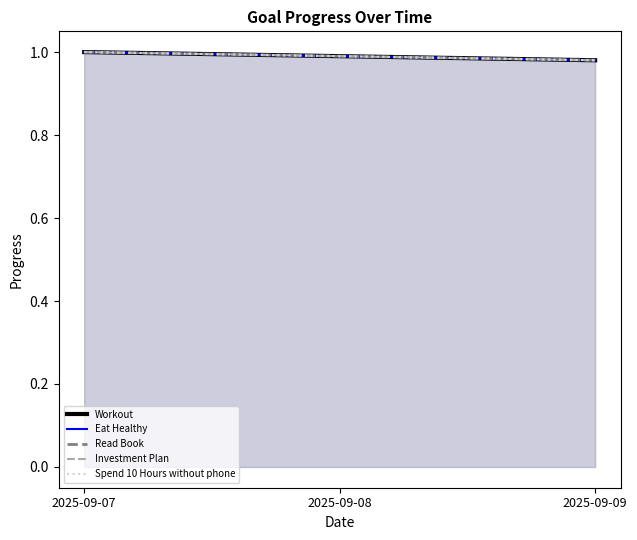

Between 2025-09-07 and 2025-09-09, which is larger?

2025-09-07